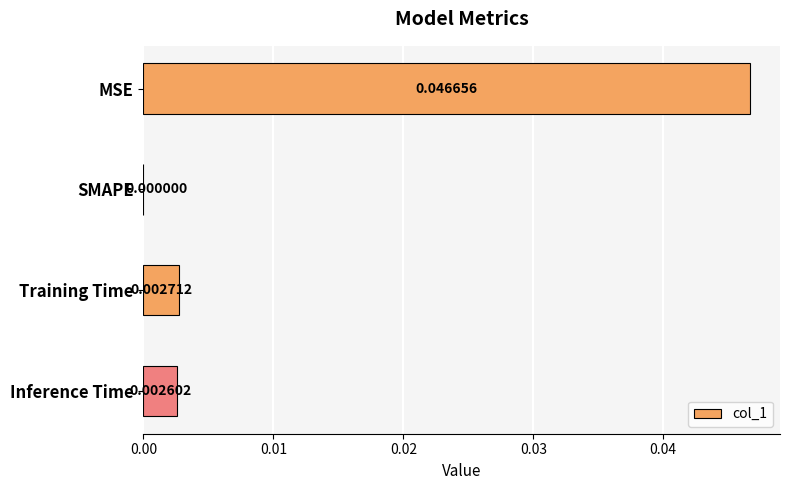

Are the bars horizontal?

Yes